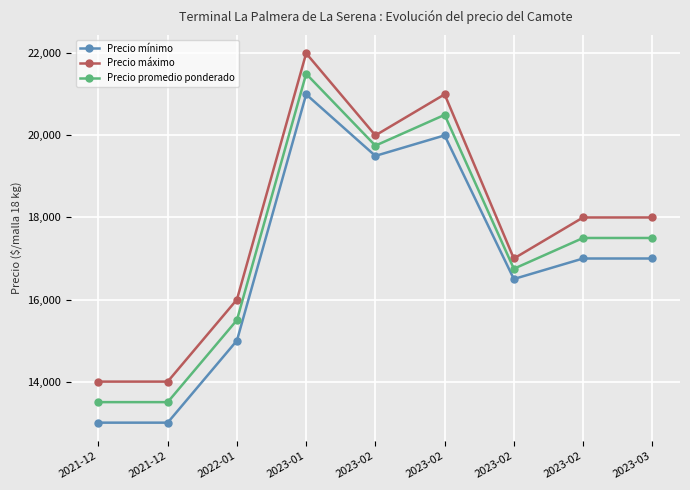

What are all the series names shown in the legend?

Precio mínimo, Precio máximo, Precio promedio ponderado